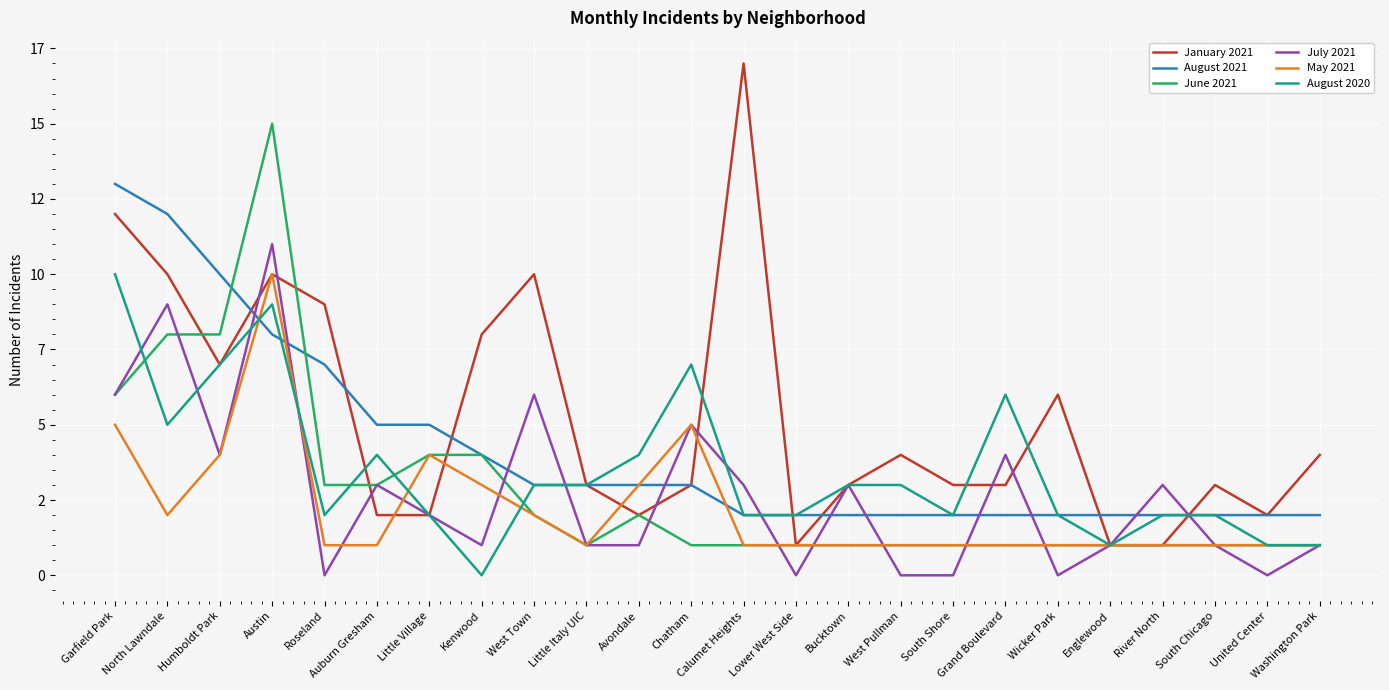

At which label does August 2020 first exceed 3?

Garfield Park